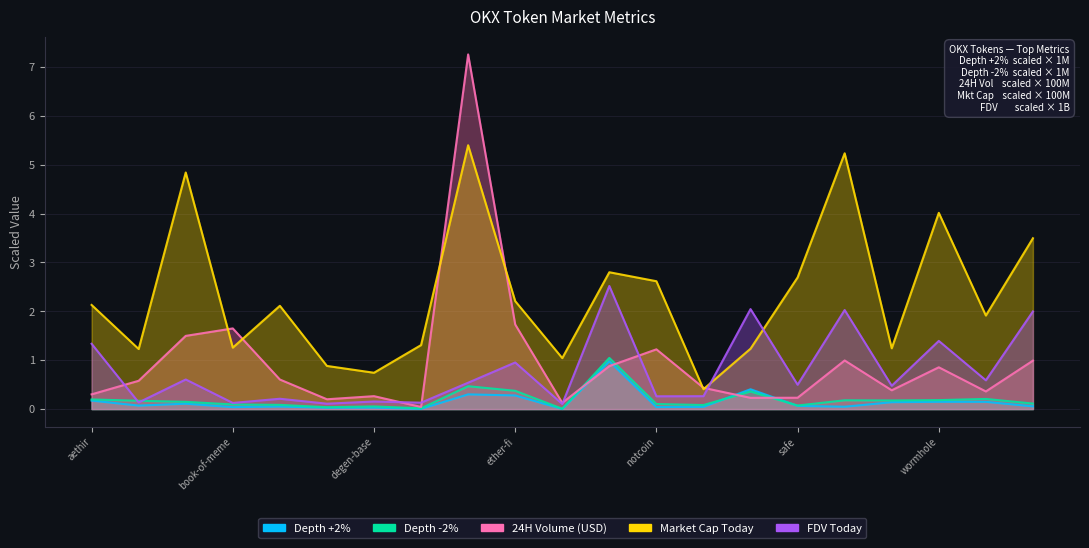

The value of 24H Volume (USD) at safe is 0.2. True or false?

True